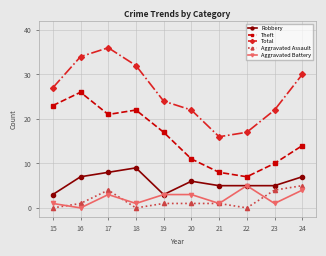

What is the sum of all Robbery values?

58